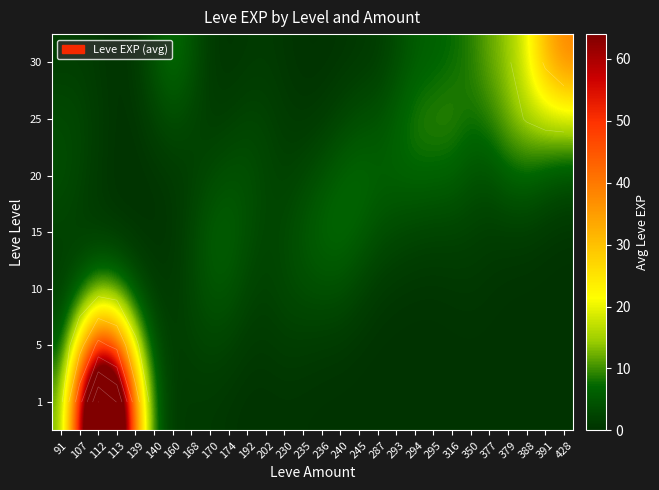

What is the difference between the highest and lowest values at 245?

7.4